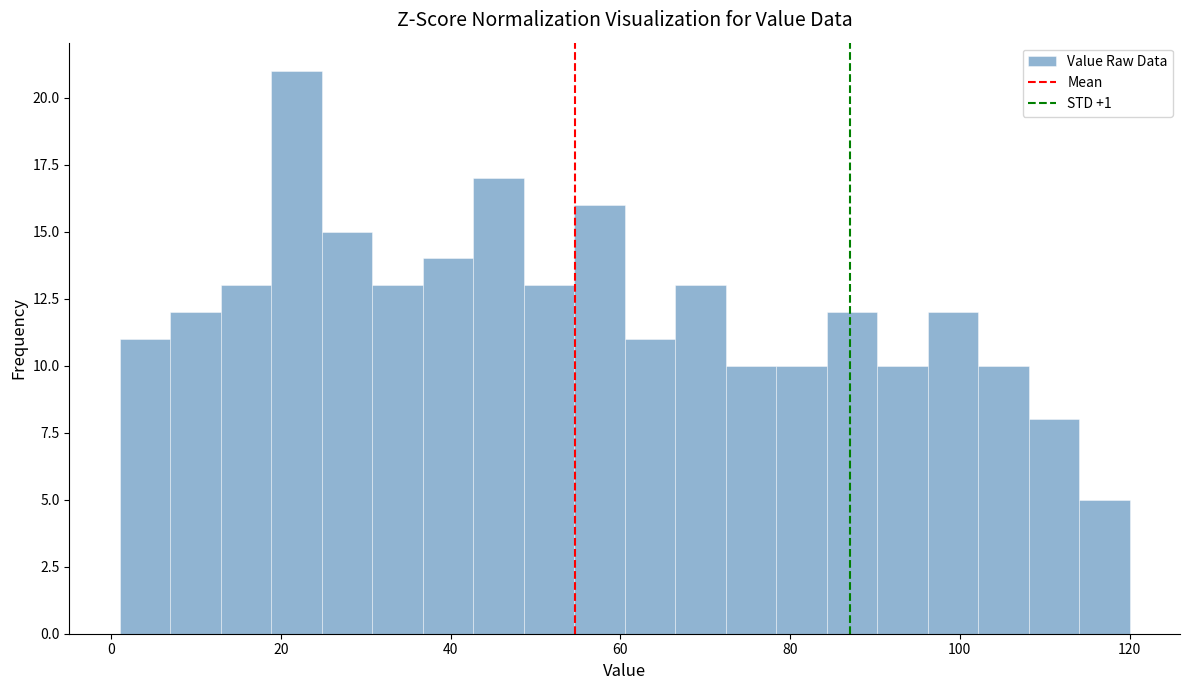

Around what value on the x-axis is the tallest bar? Give the approximate position of its centre, as read against the axis.

22